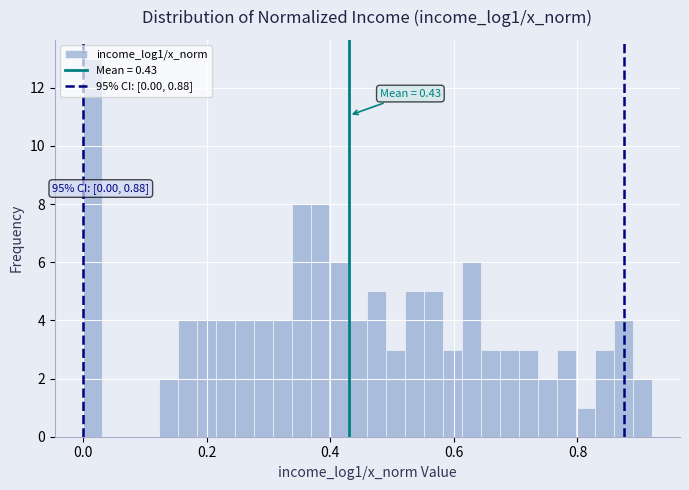

Around what value on the x-axis is the tallest bar? Give the approximate position of its centre, as read against the axis.

0.02